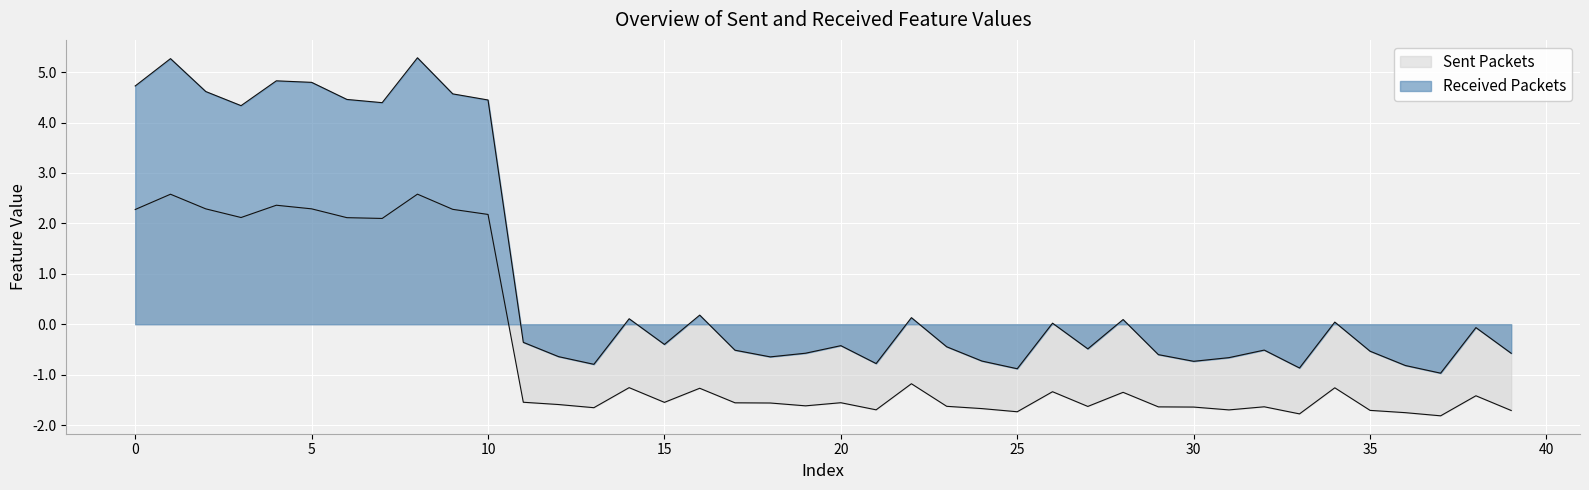

How many values in Received Packets are above zero?

17